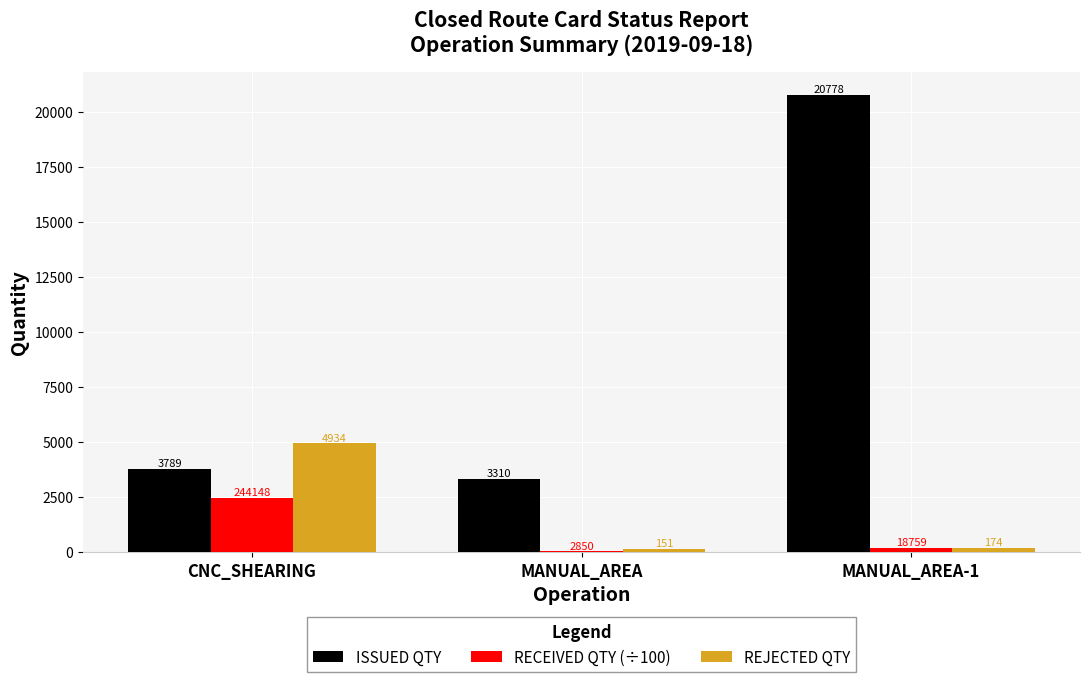

What is the sum of all RECEIVED QTY (÷100) values?

2657.6